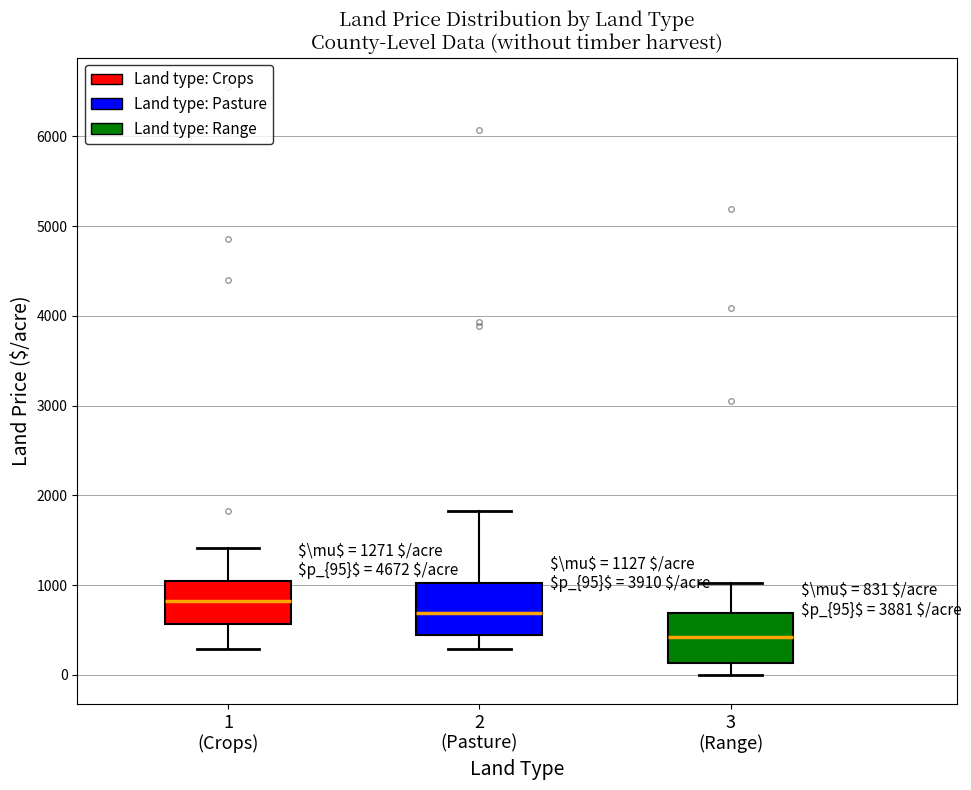

Which box's median line is the lowest?

3 (Range)